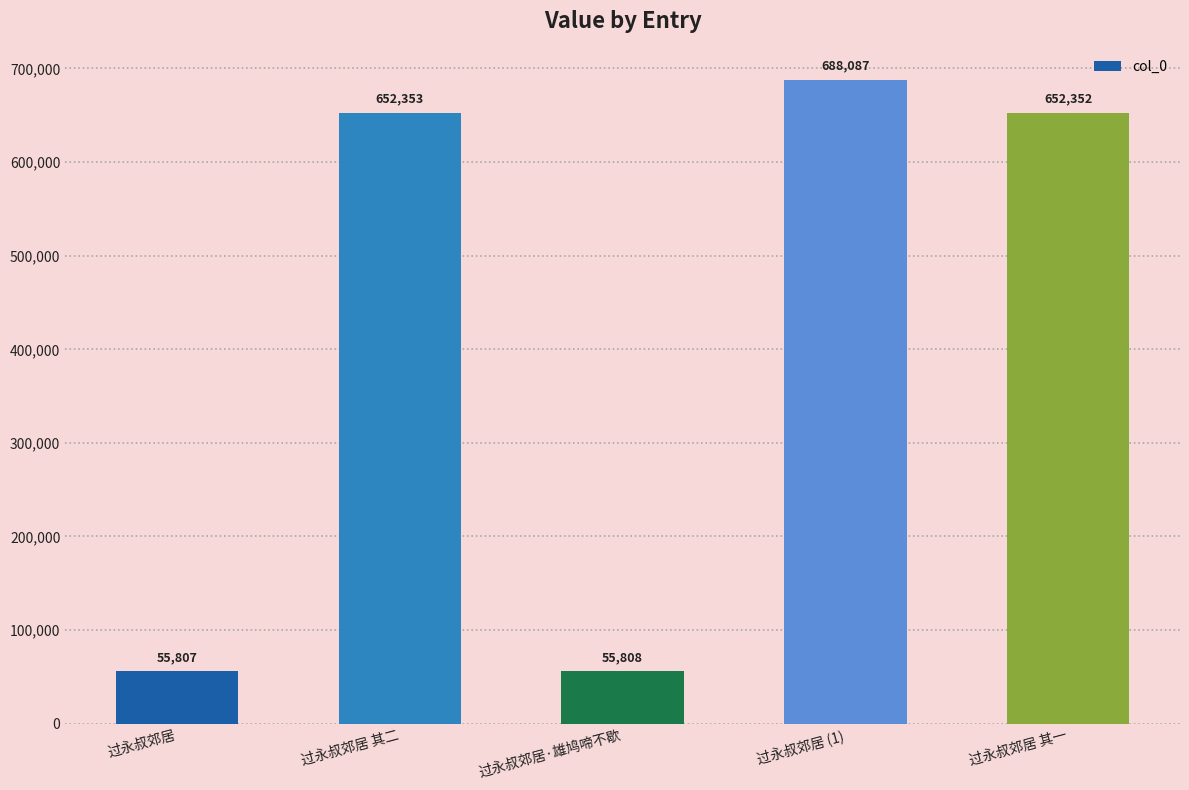

List the labels in order of value, smallest first.

过永叔郊居, 过永叔郊居·雄鸠啼不歇, 过永叔郊居 其一, 过永叔郊居 其二, 过永叔郊居 (1)